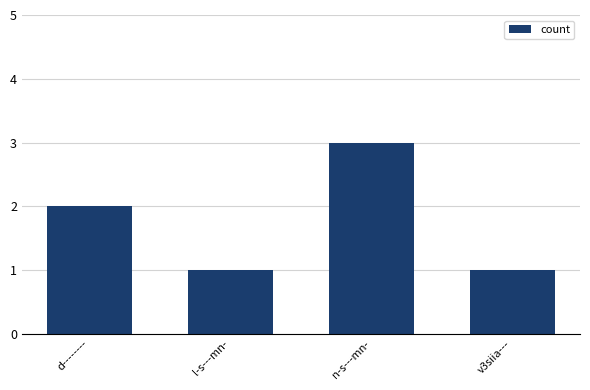

How many series are shown in this chart?

1